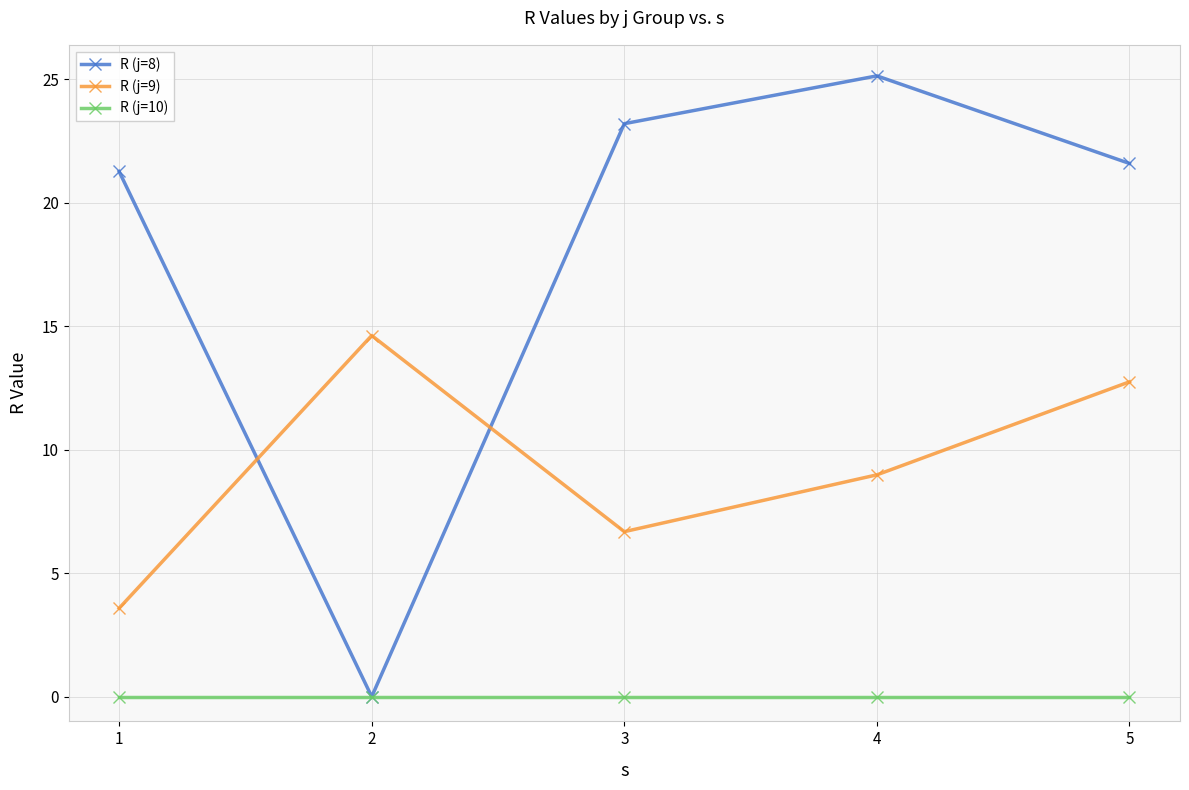

How many lines are shown in the chart?

3